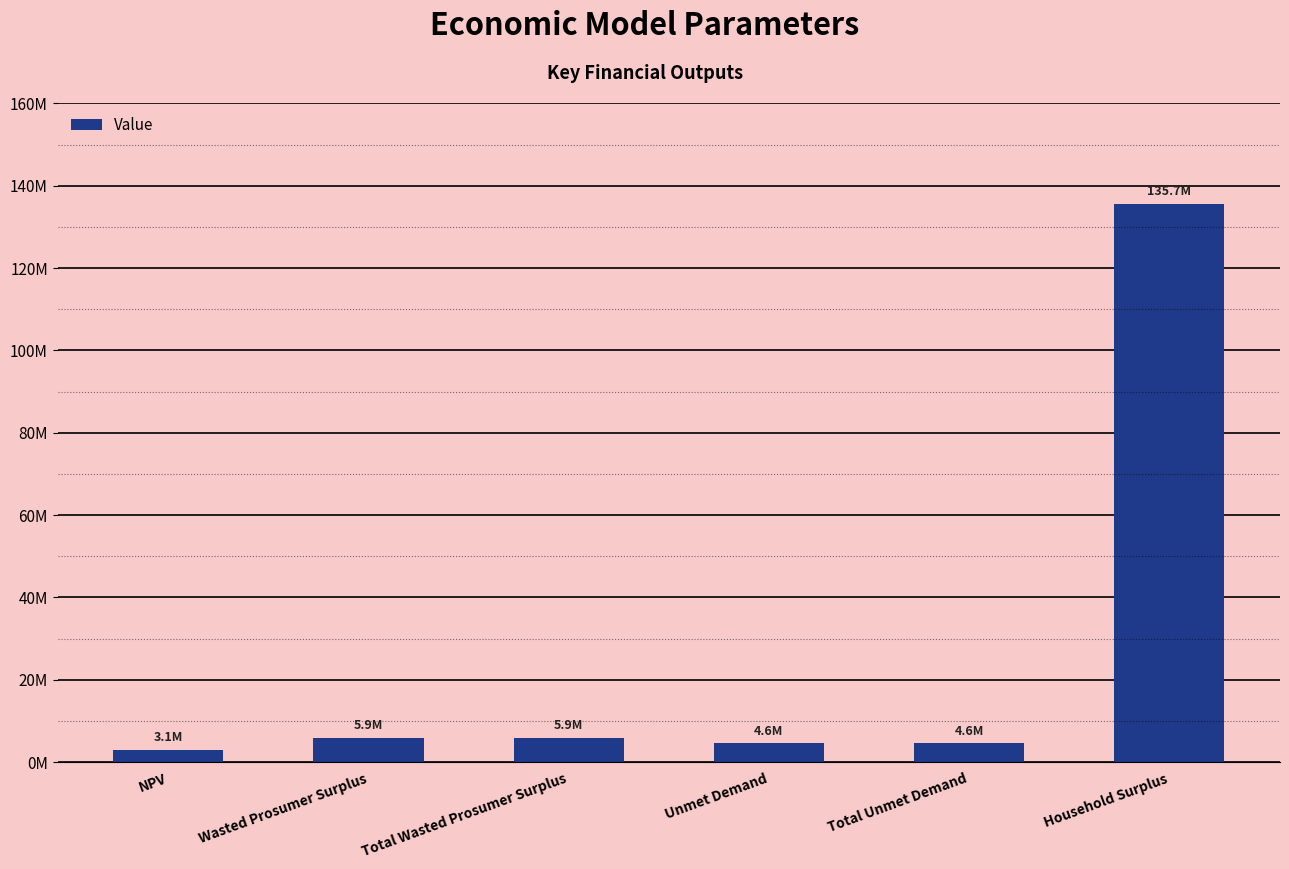

What is the sum of all values?

159835753.5